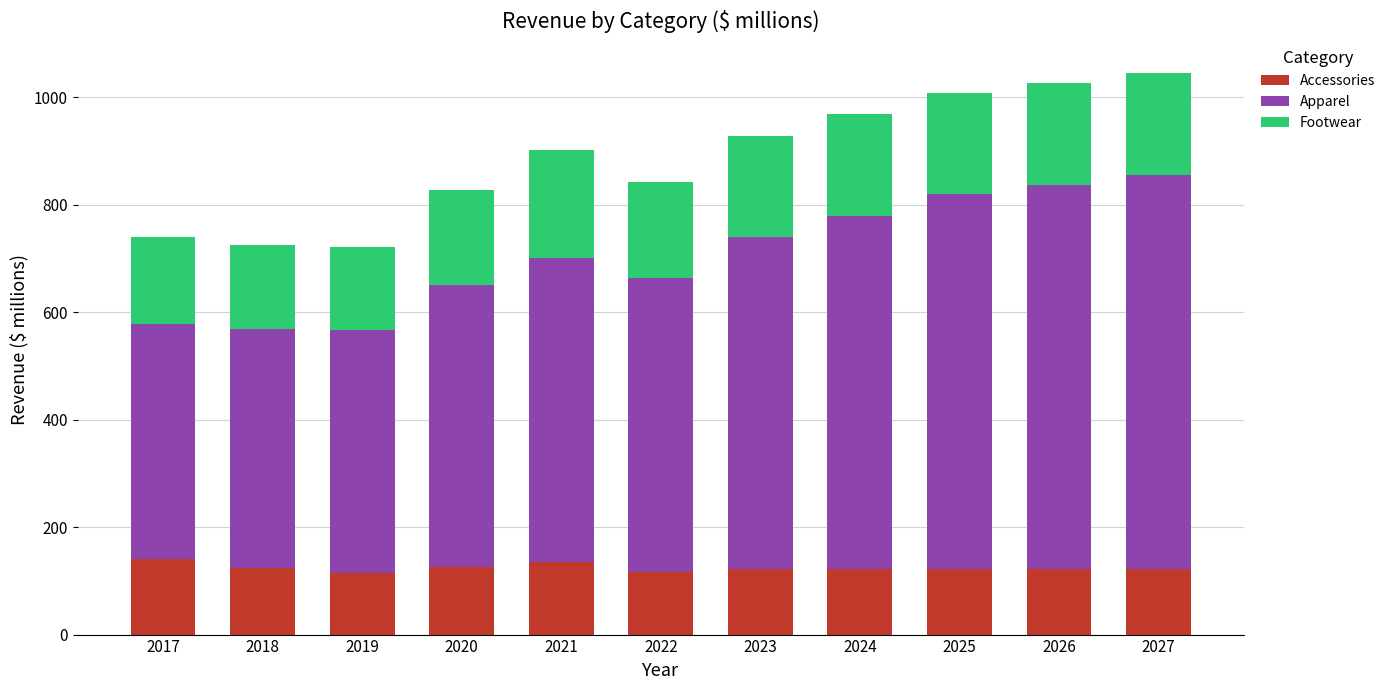

What is the average value of the Accessories series?

124.1